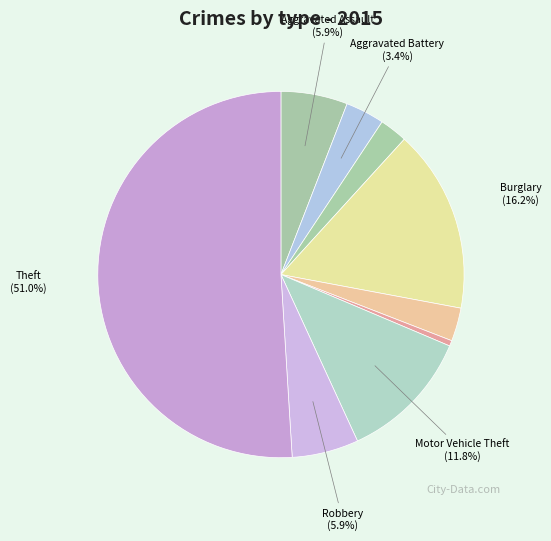

How many slices are in this pie chart?

9